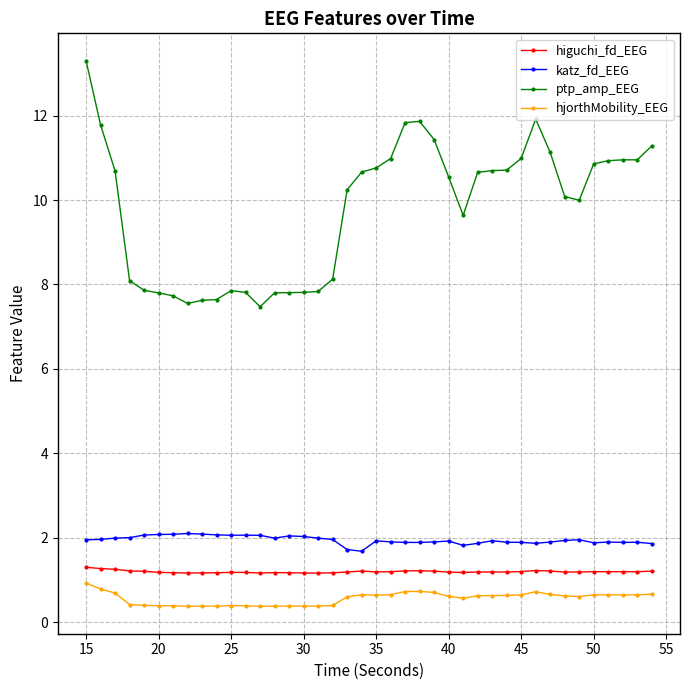

How many lines are shown in the chart?

4